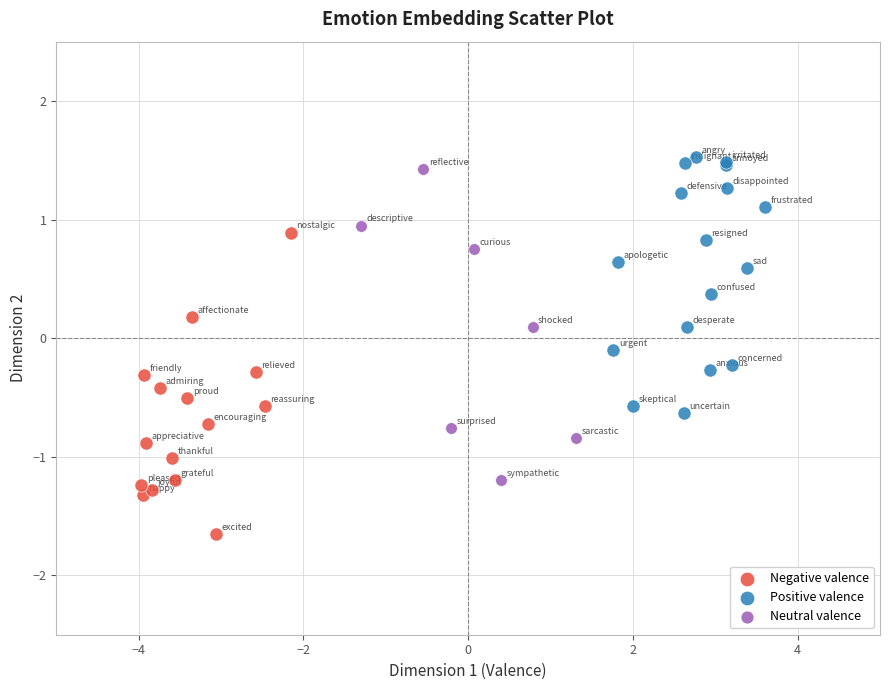

Which series contains the lowest Y value?

Negative valence